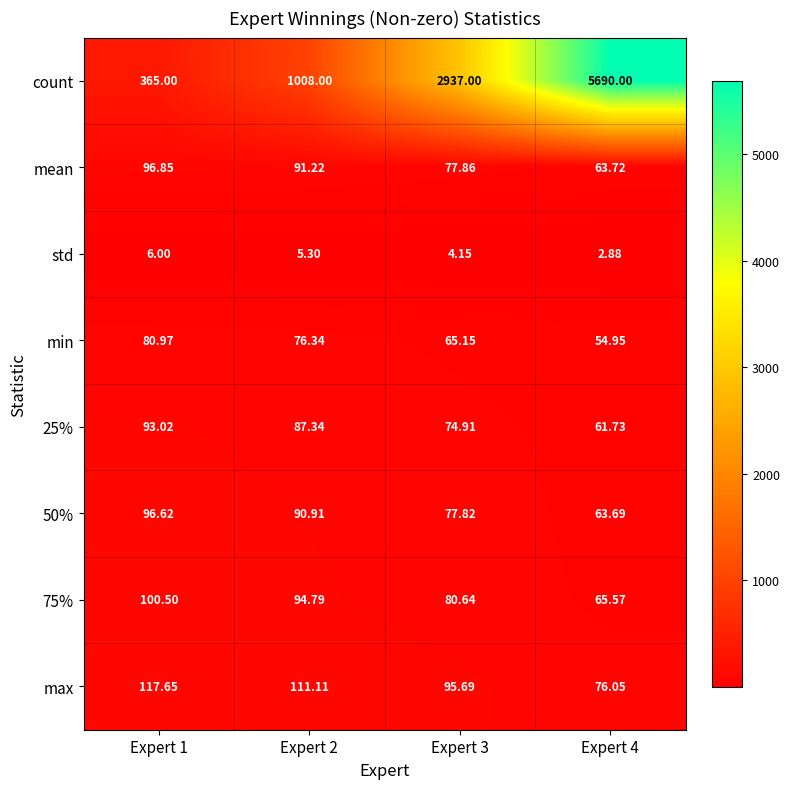

Which series has the largest range (max minus min)?

count